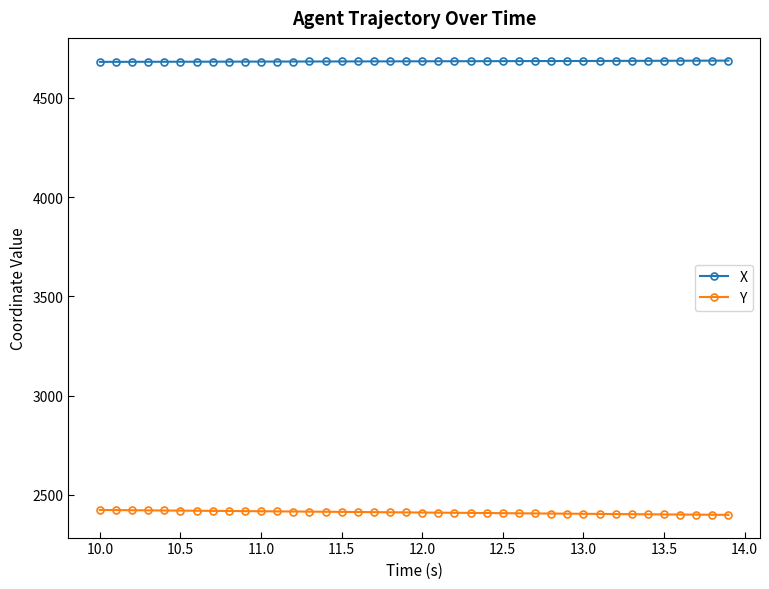

True or false: X and Y intersect in this chart.

False